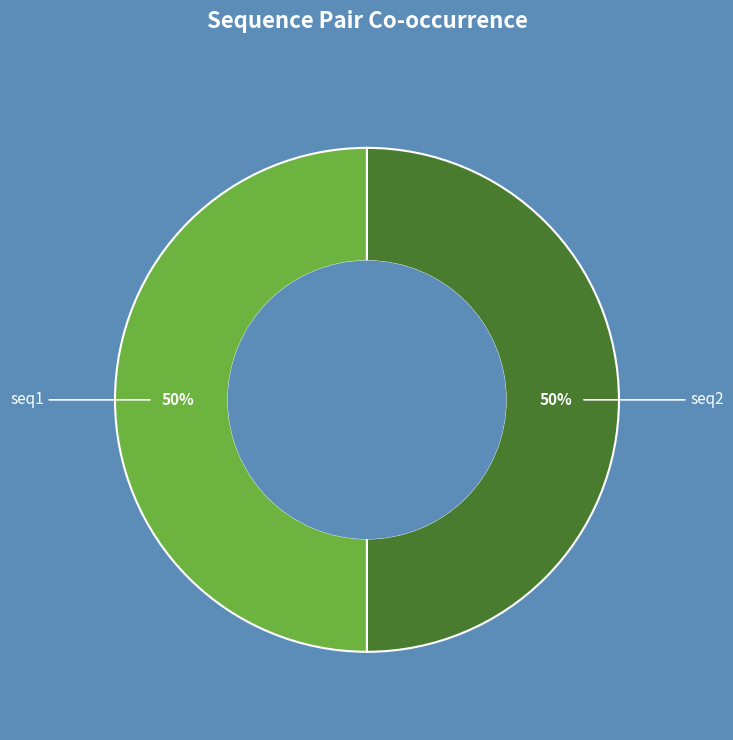

To the nearest percent, what is the average slice percentage?

50%